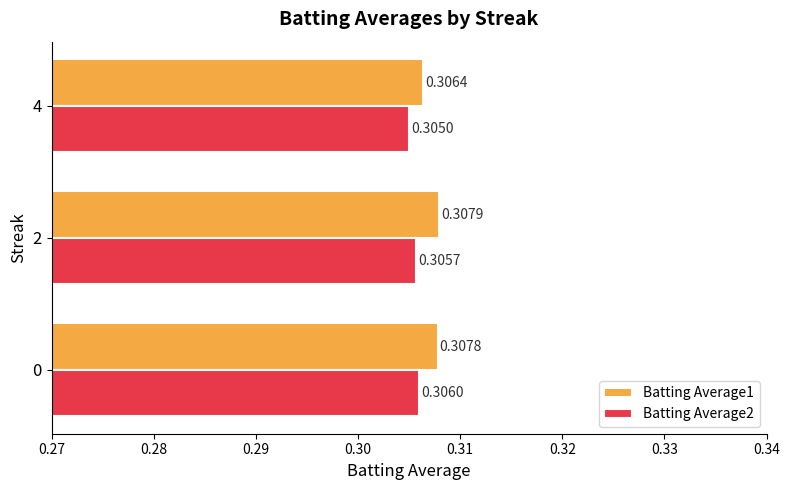

Between 2 and 4, which series saw the biggest shift?

Batting Average1